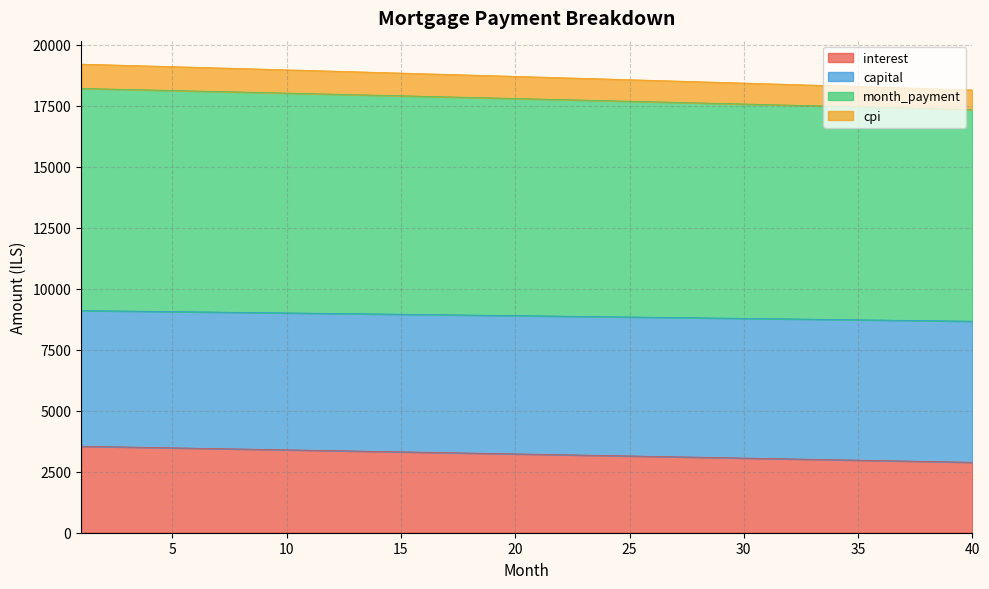

Count the number of categories in the chart.

40